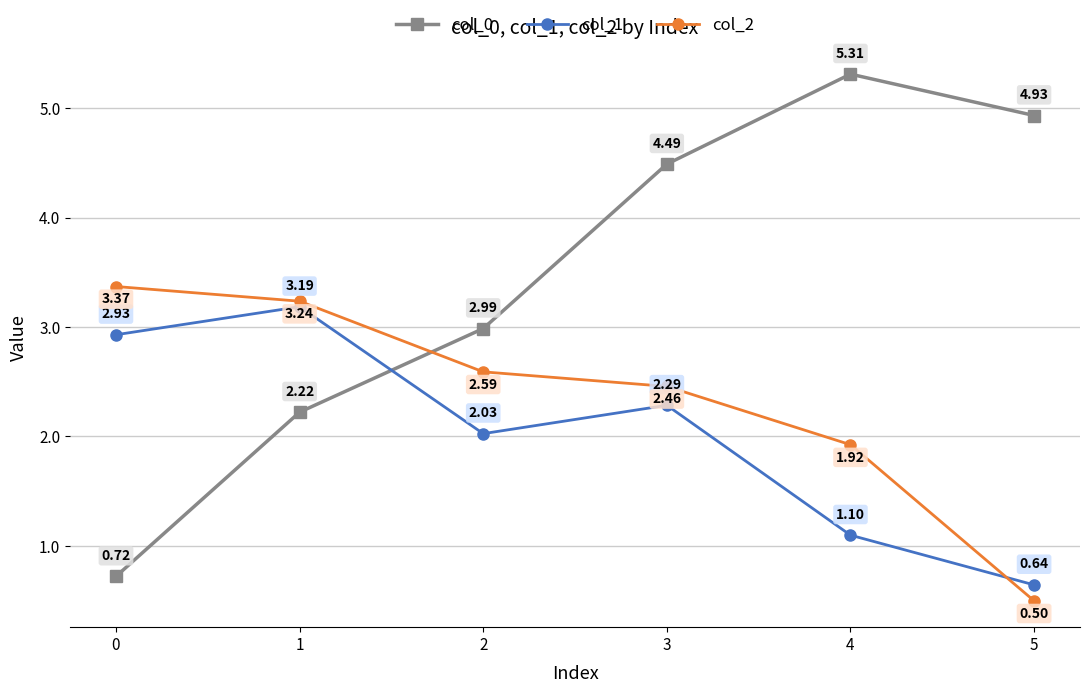

At 3, list the series in order from largest to smallest.

col_0, col_2, col_1